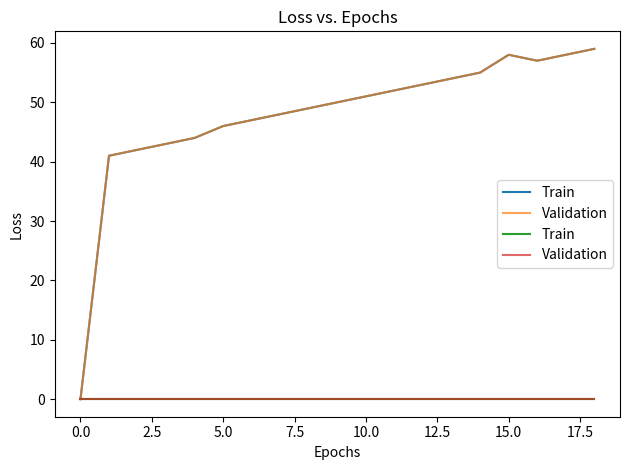

How many values are below 50?

9